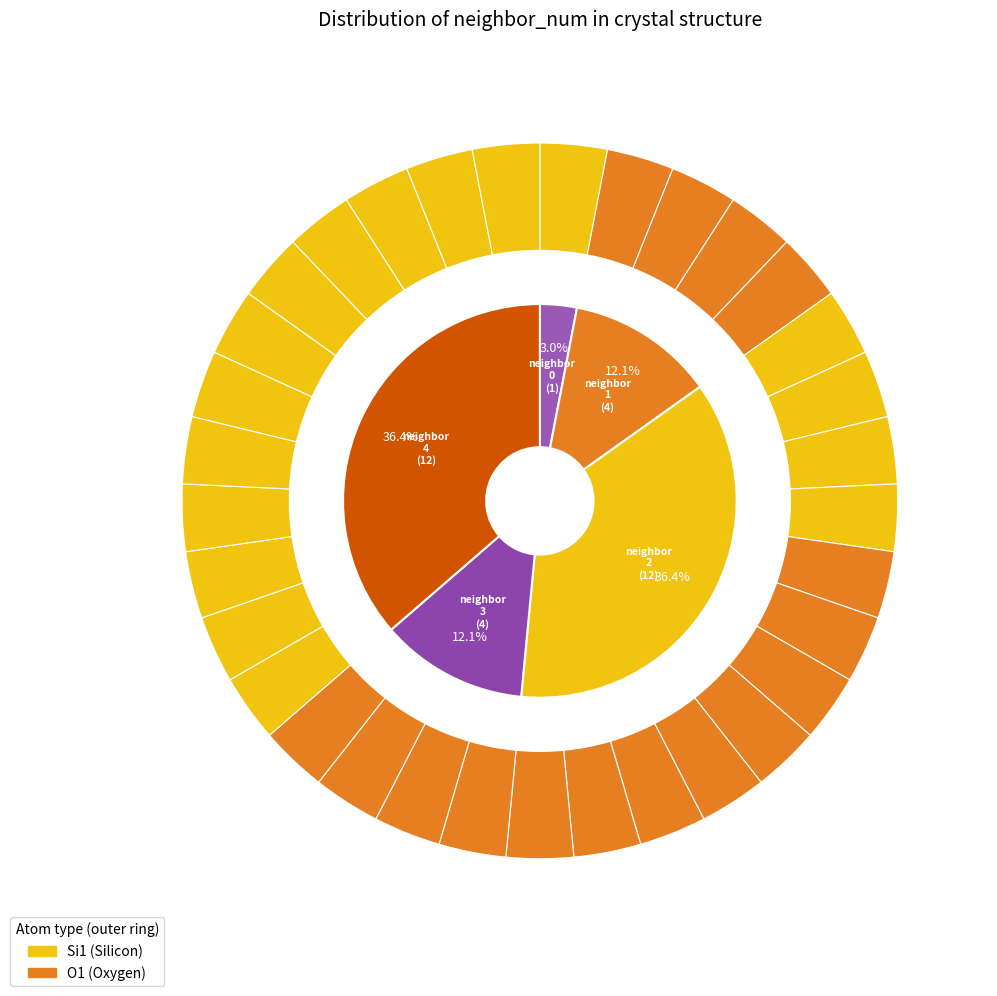

The 3 slice represents 12% of the pie. True or false?

True